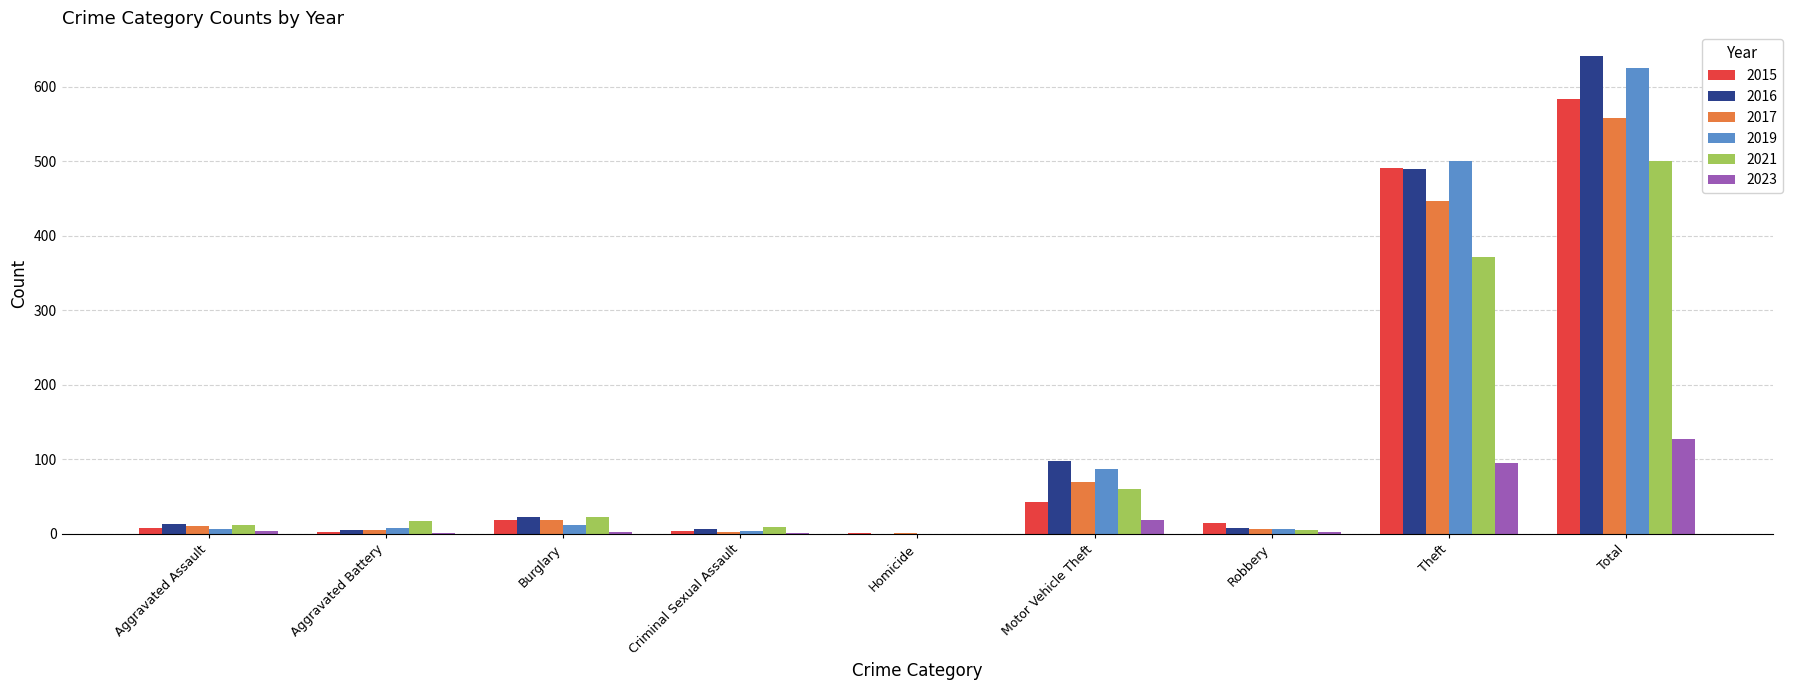

The 2016 series shows 641 at Total. True or false?

True